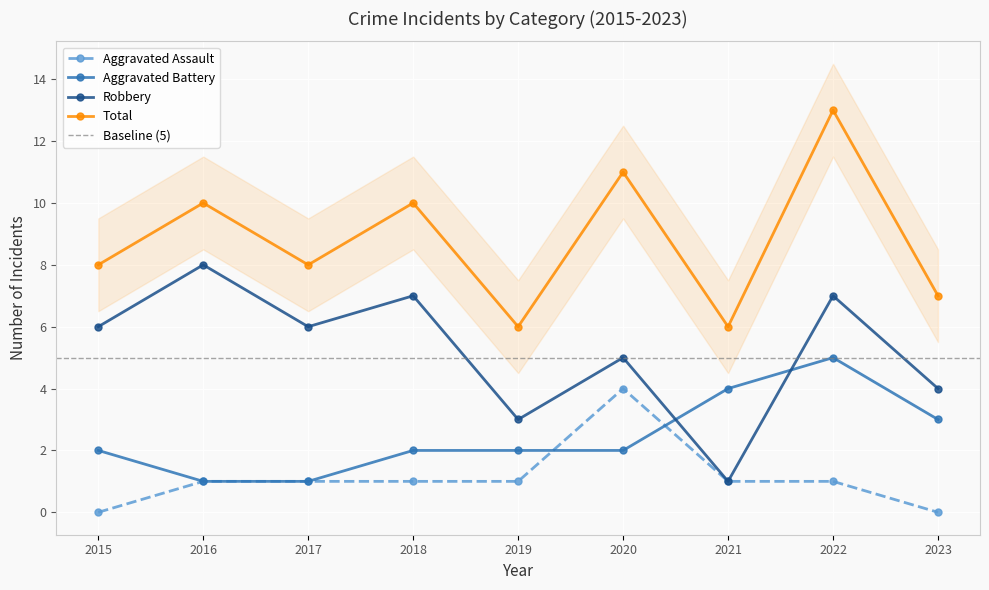

Rank the series by their average value, from lowest to highest.

Aggravated Assault, Aggravated Battery, Robbery, Total